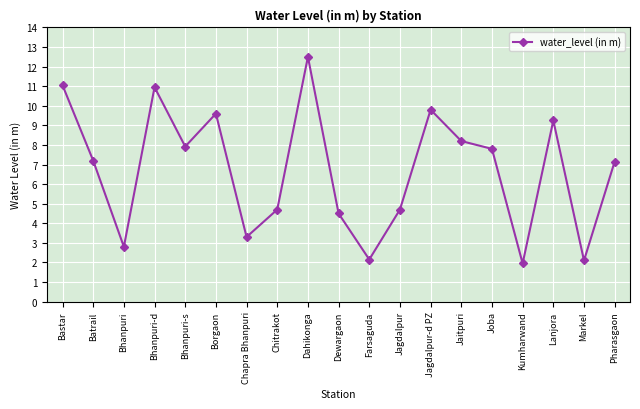

Which label corresponds to the largest value in the chart?

Dahikonga